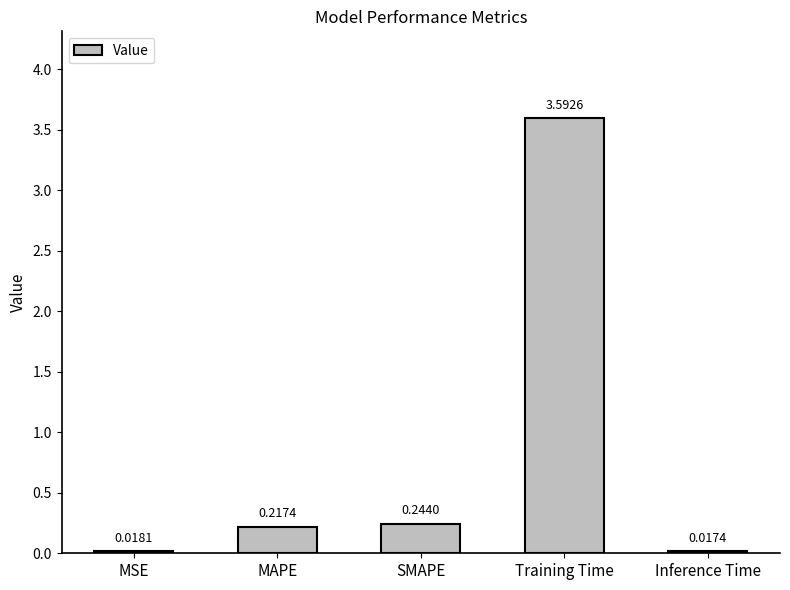

Rank the categories by value from lowest to highest.

Inference Time, MSE, MAPE, SMAPE, Training Time